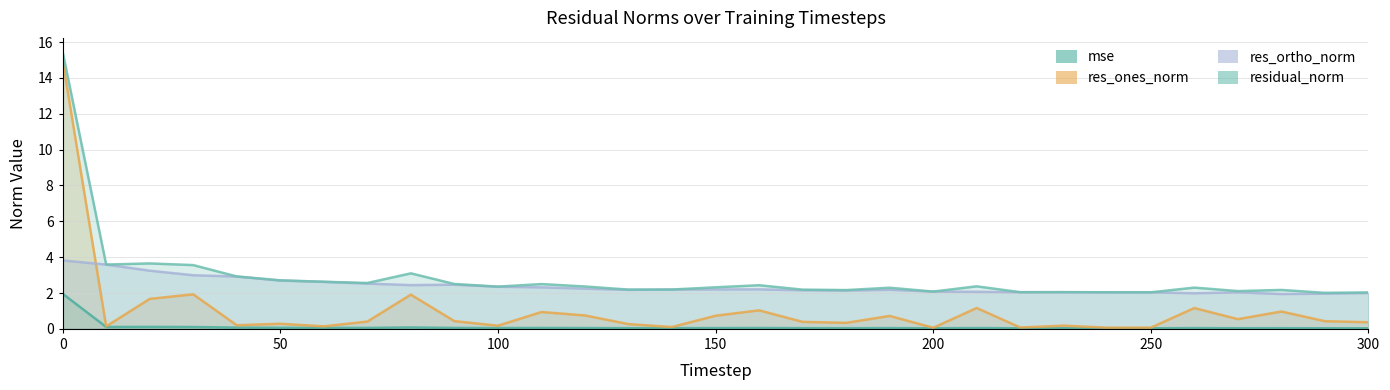

True or false: residual_norm and res_ortho_norm cross at least once.

False